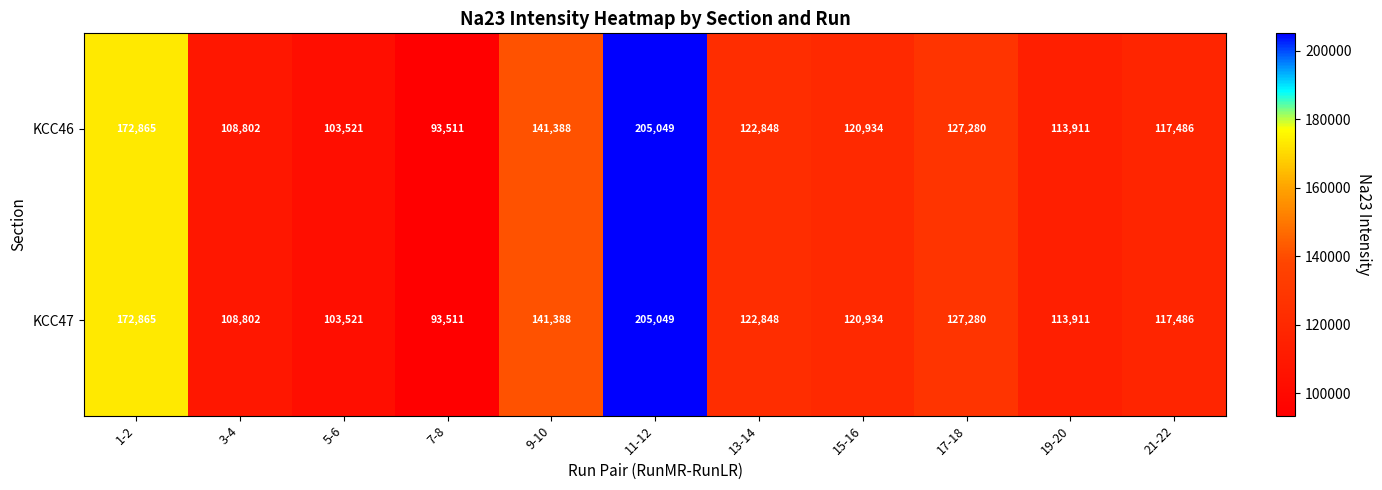

Count the number of data series in this chart.

2